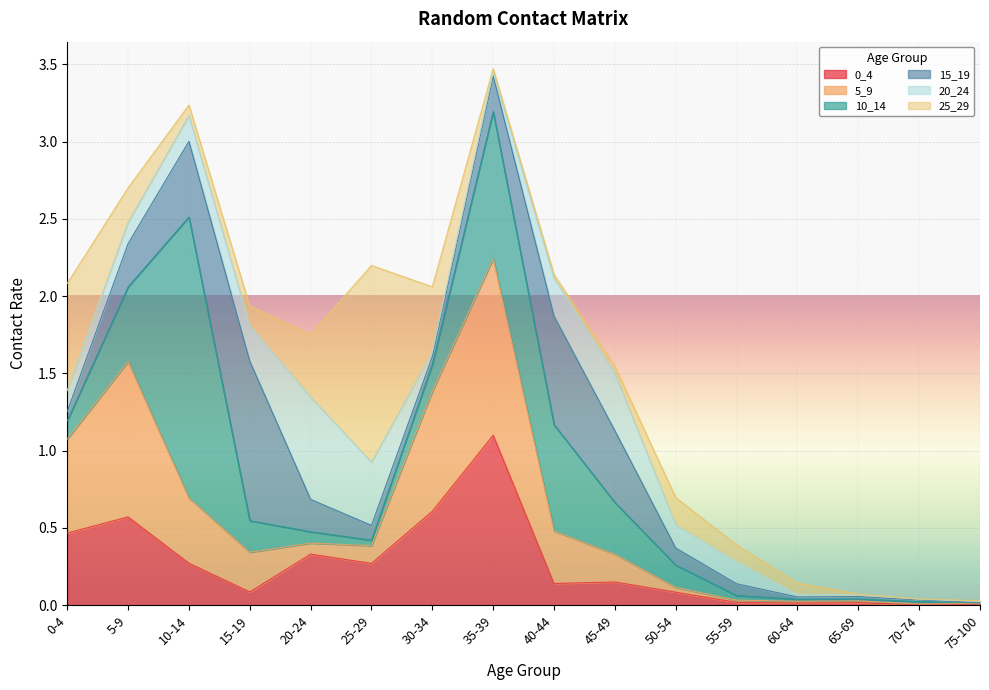

What is the value of the 15_19 point at the 4th from the left?

1.0